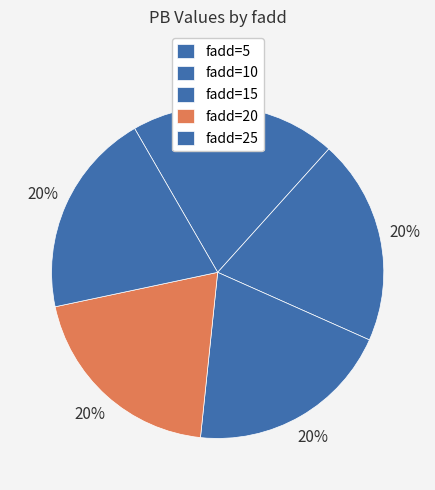

Count the number of slices in the pie.

5